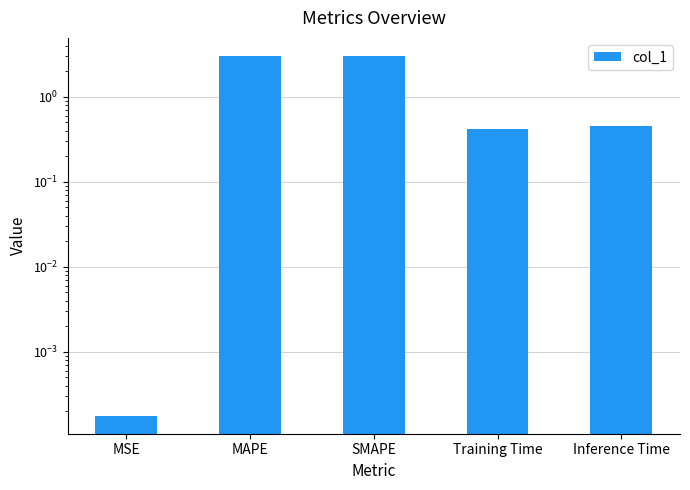

How many bars are there in total?

5